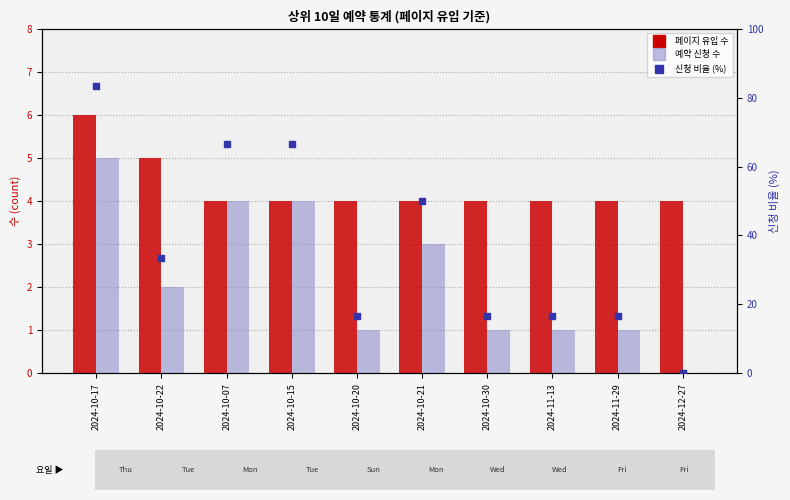

What are all the series names shown in the legend?

페이지 유입 수, 예약 신청 수, 신청 비율 (%)